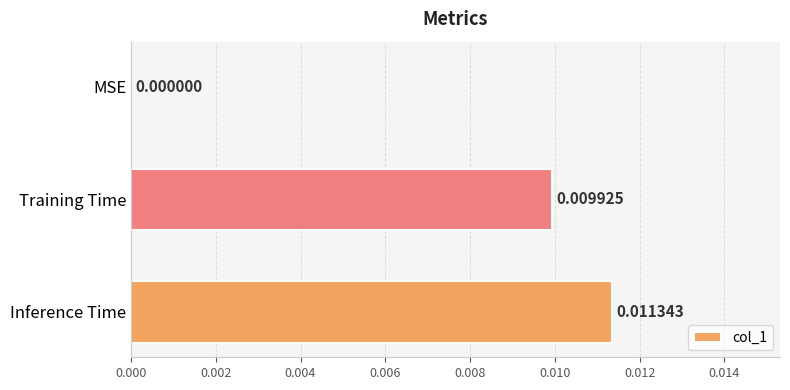

Between Inference Time and MSE, which is larger?

Inference Time